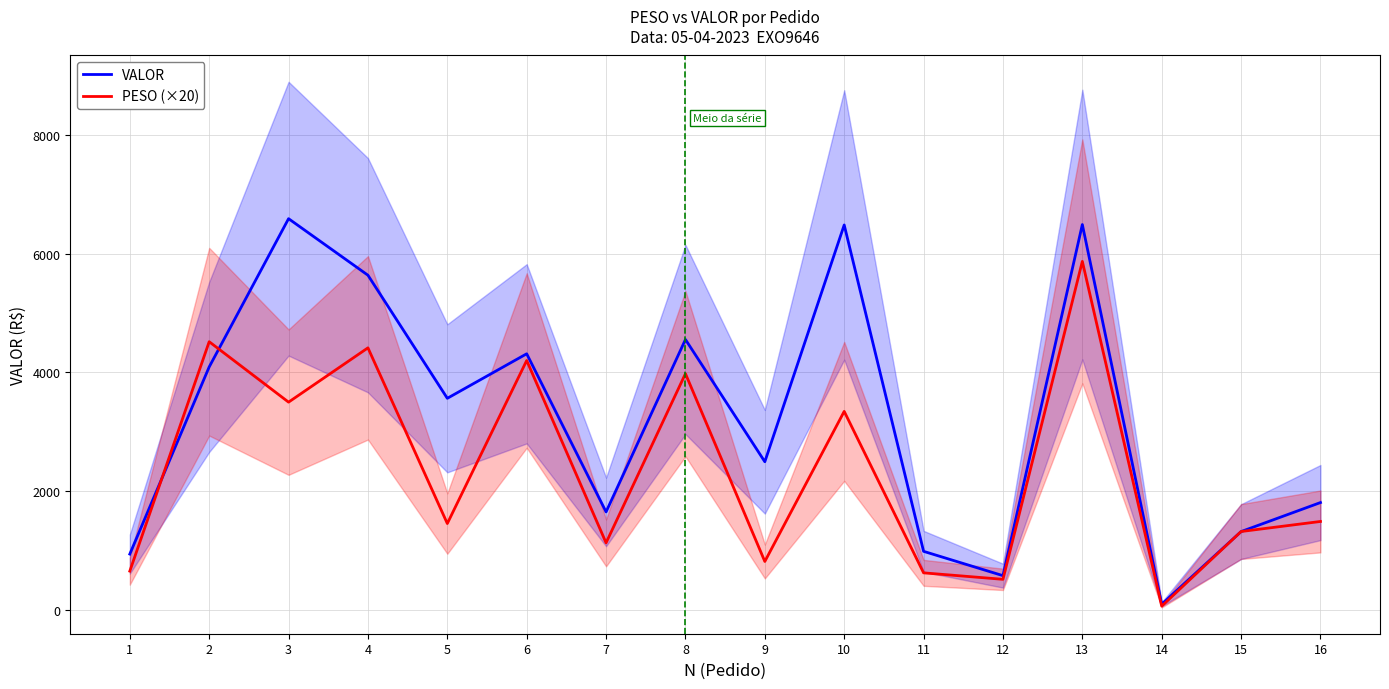

How many interior local peaks does the PESO (×20) series have?

6